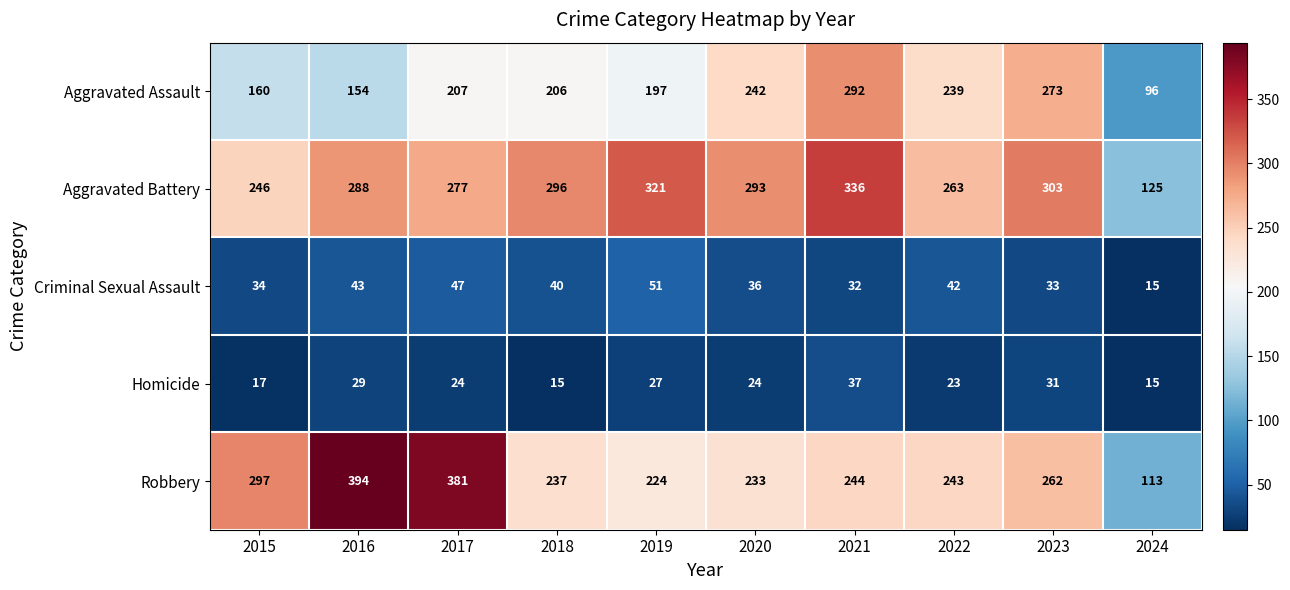

Rank the series by their maximum value, from highest to lowest.

Robbery, Aggravated Battery, Aggravated Assault, Criminal Sexual Assault, Homicide